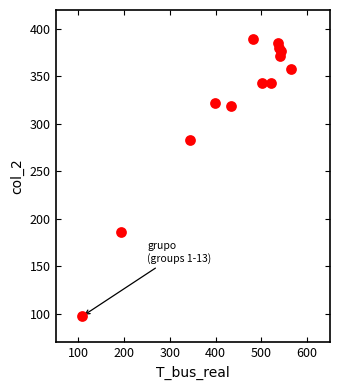

What Y value in the scatter plot is closest to 243?

282.9